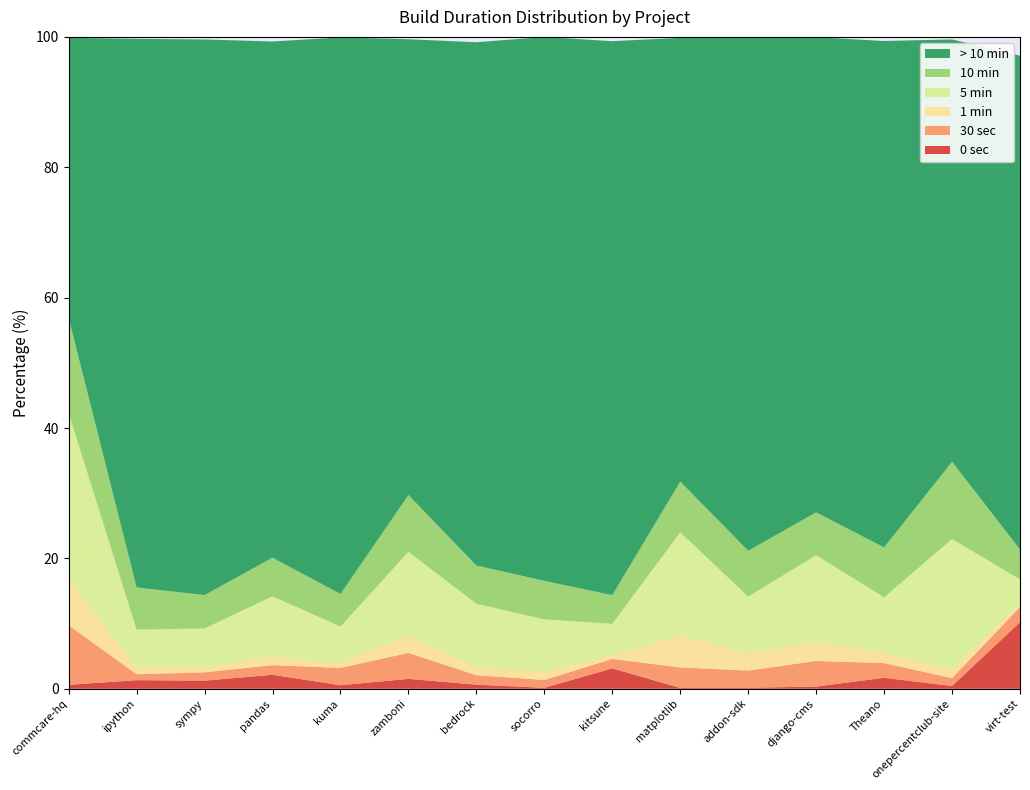

Reading right to left, what are all the values shown in this chart?

0sec: 10.2	0.4	1.7	0.3	0.2	0.1	3.1	0.1	0.6	1.5	0.5	2.1	1.3	1.3	0.6
30sec: 2.3	1.2	2.3	3.9	2.6	3.1	1.4	1.2	1.4	4.0	2.7	1.5	1.3	0.9	9.1
1min: 0.6	1.3	1.5	3.0	2.6	4.9	0.6	1.3	1.2	2.7	0.8	1.3	0.7	1.0	7.3
5min: 3.7	20.0	8.6	13.3	8.7	15.8	4.8	8.0	9.8	12.8	5.6	9.3	6.0	5.8	25.3
10min: 4.6	11.8	7.7	6.6	7.0	7.8	4.4	5.9	5.9	8.7	5.0	5.9	5.1	6.5	14.5
>10min: 75.7	64.8	77.7	72.9	78.8	68.1	85.0	83.4	80.3	69.9	85.4	79.2	85.2	84.2	43.0